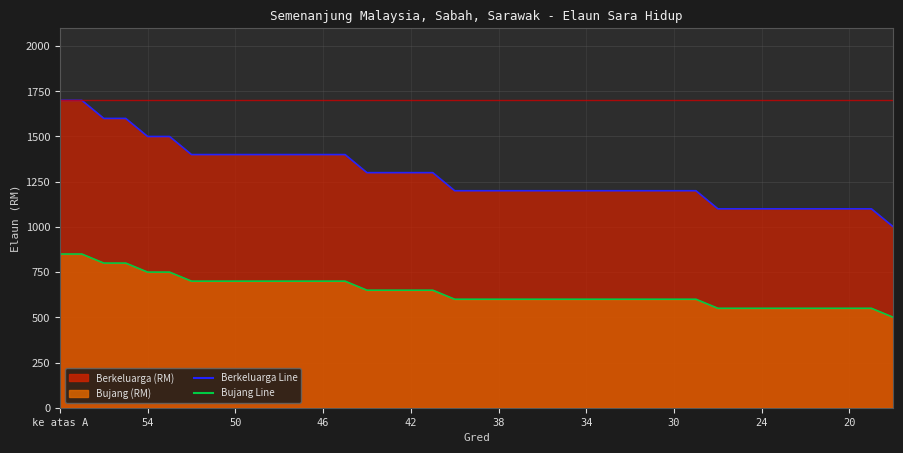

What is the total value across all series at ke atas A?

2550